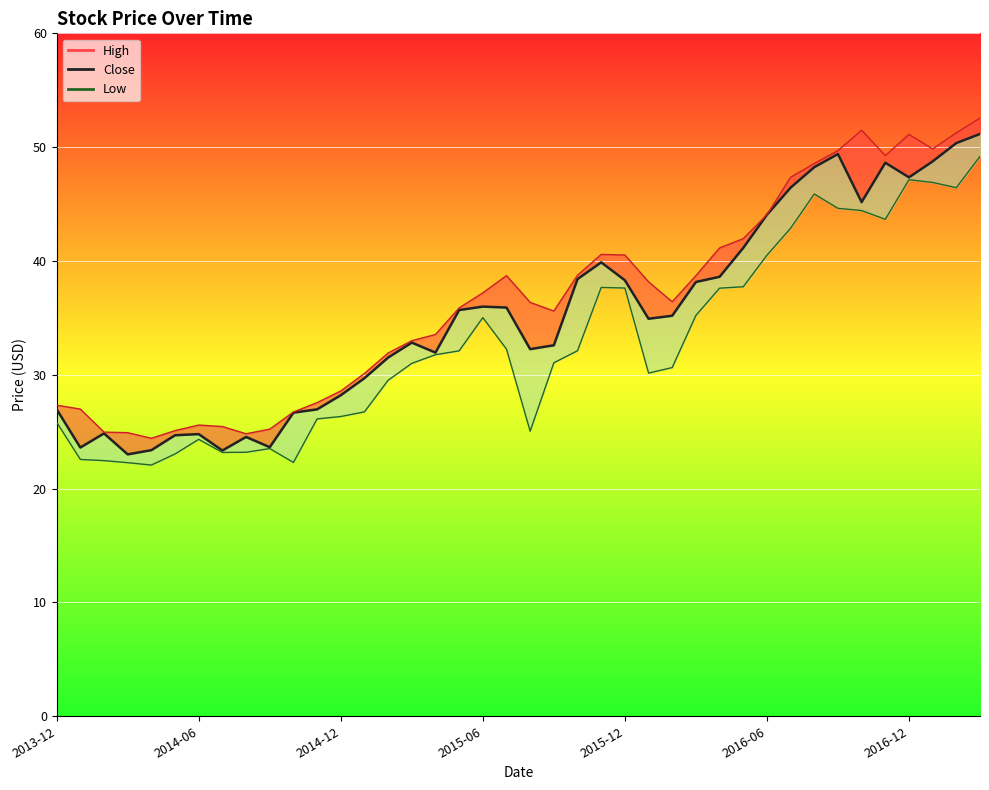

How many interior local peaks does the Low series have?

6